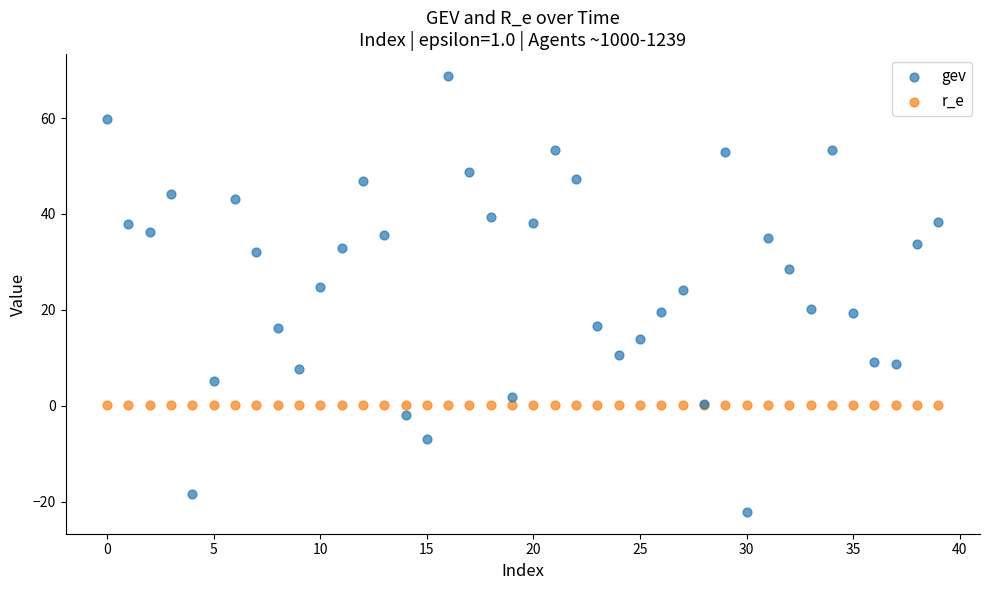

Which series reaches the maximum Y coordinate?

gev